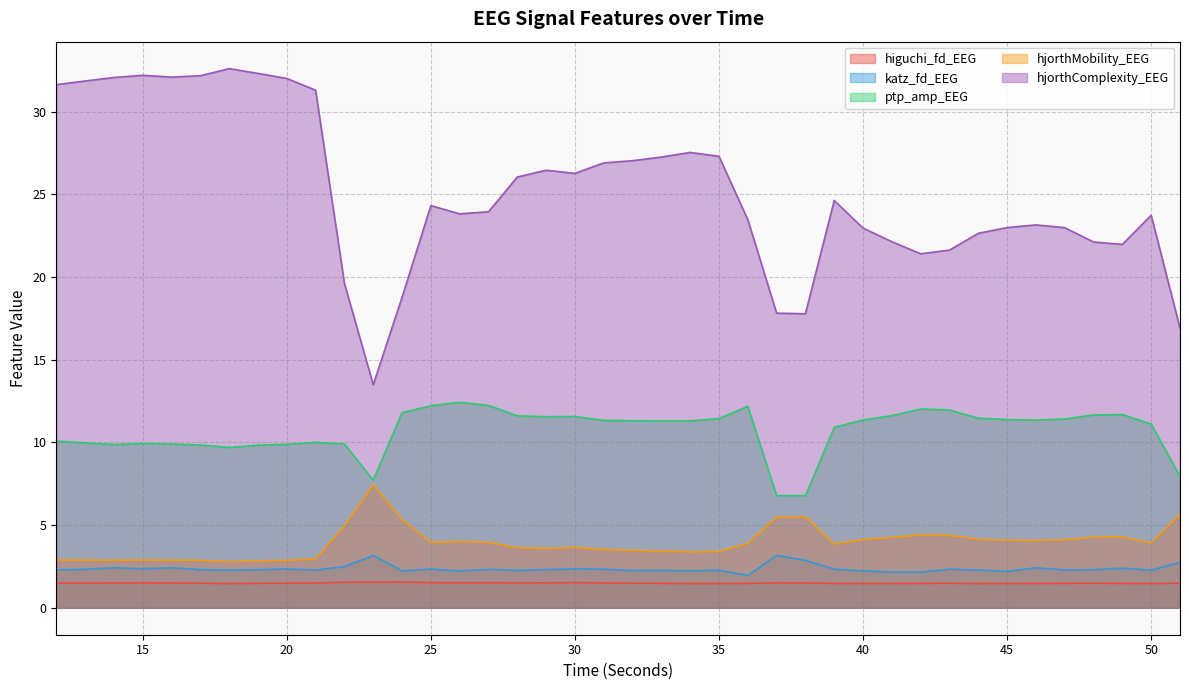

True or false: katz_fd_EEG has more than 0 points higher than both neighbors.

True